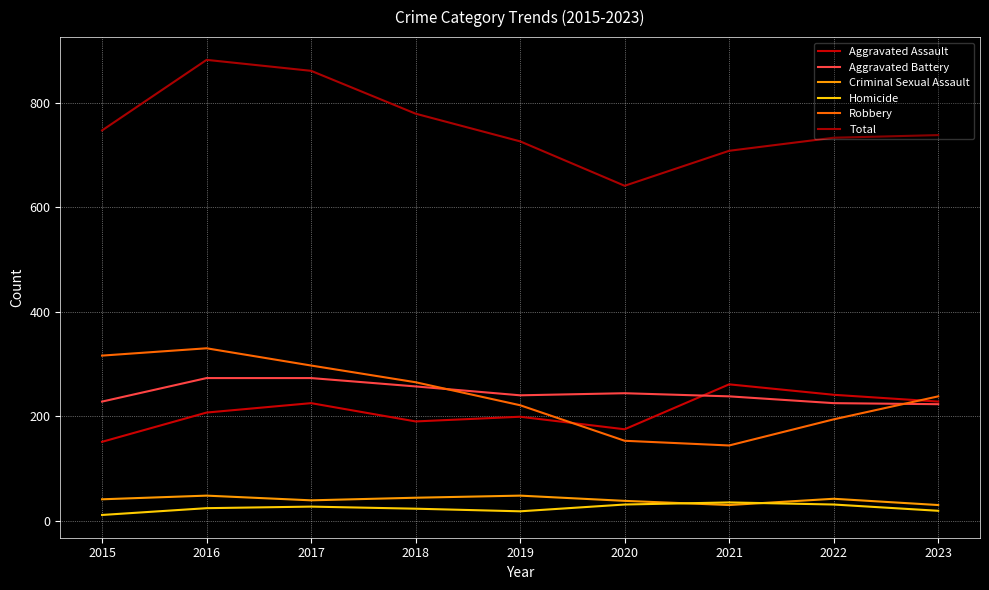

True or false: Robbery has more than 1 interior local peaks.

False